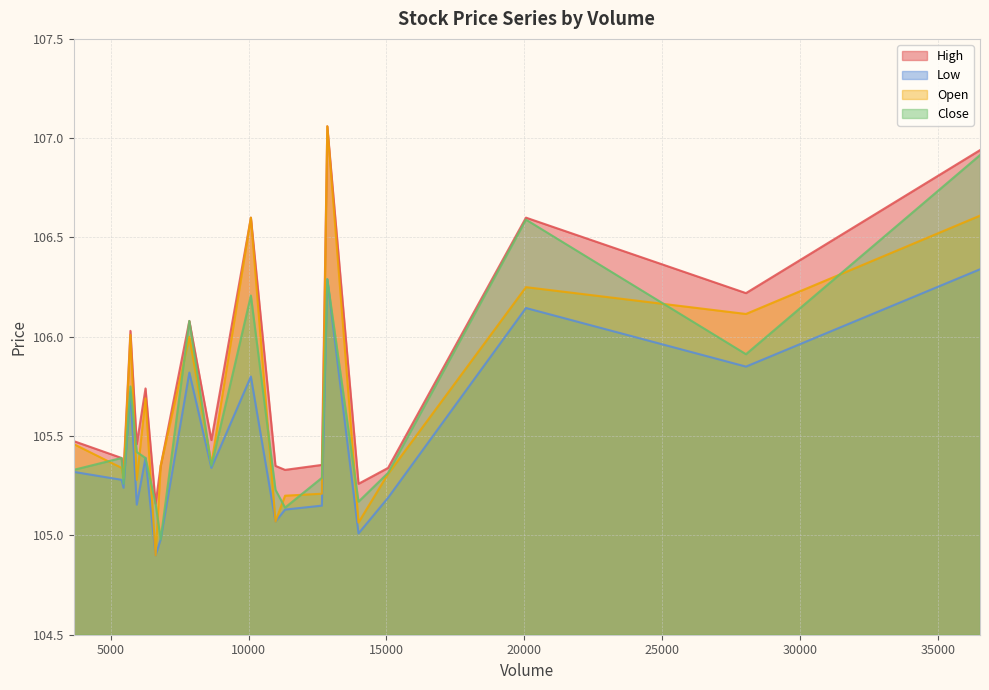

Which series has the widest spread of values?

Open